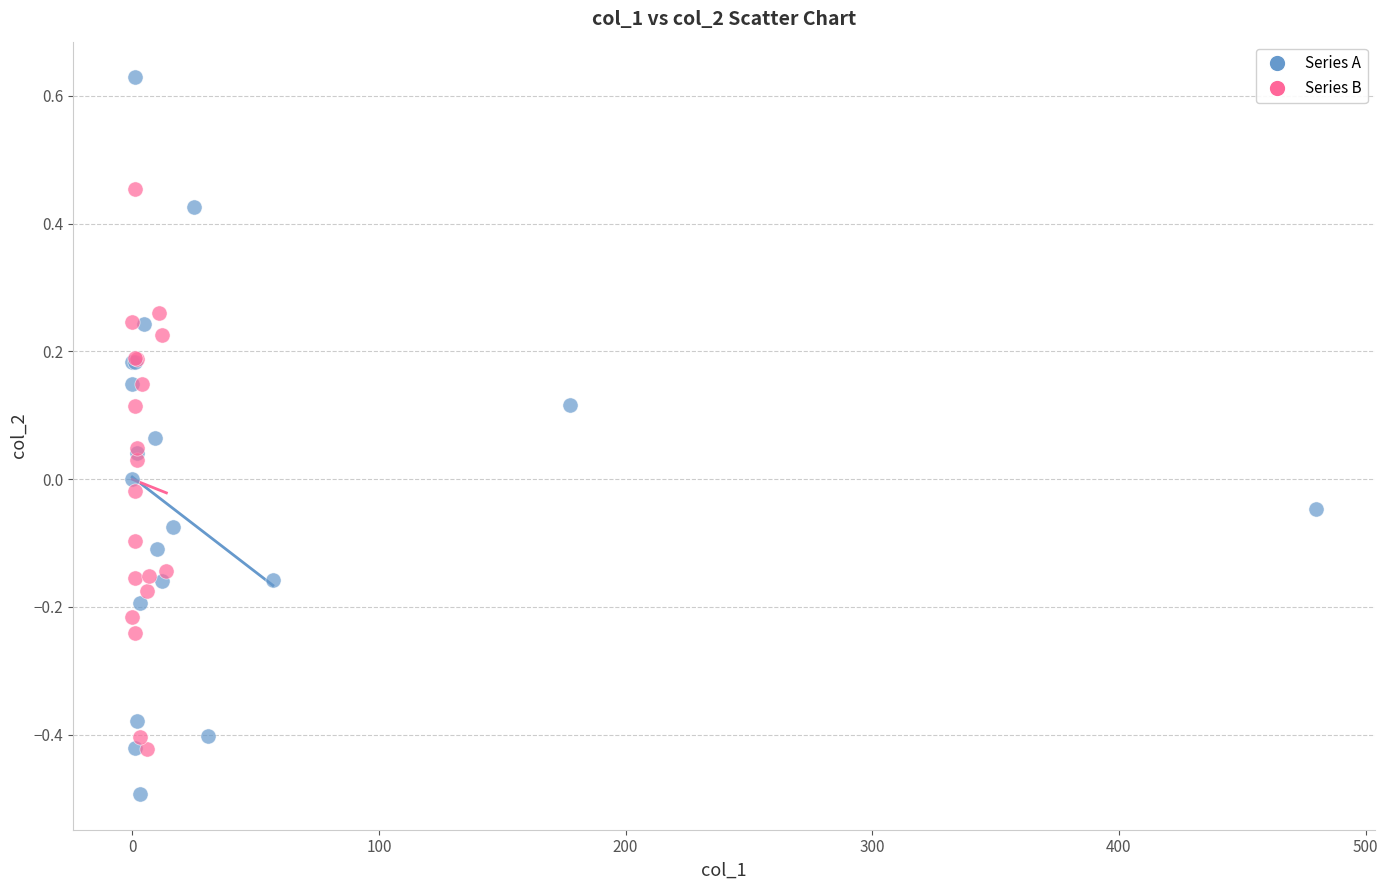

Which series reaches the maximum Y coordinate?

Series A